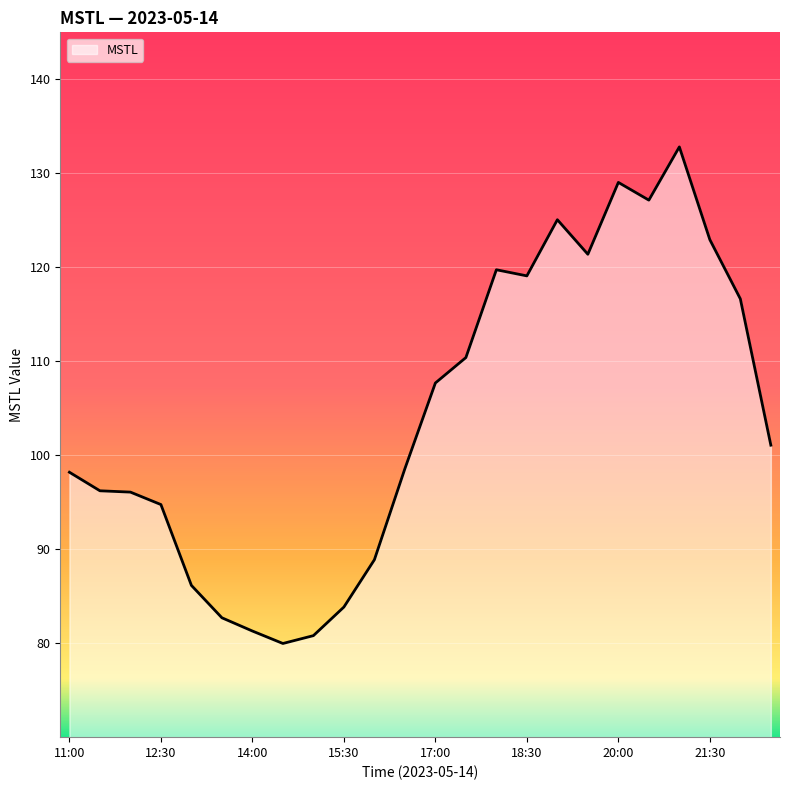

Does the chart display data point markers on the line(s)?

No